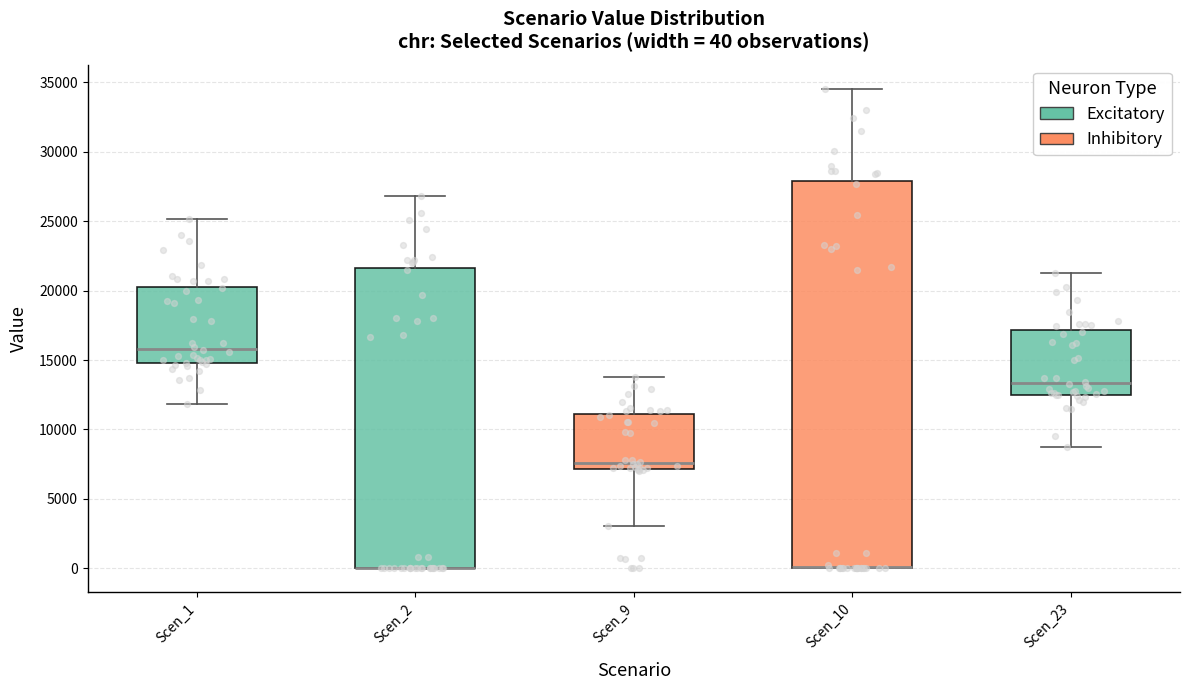

Comparing the boxes themselves (not the whiskers), which one is the tallest?

Scen_10